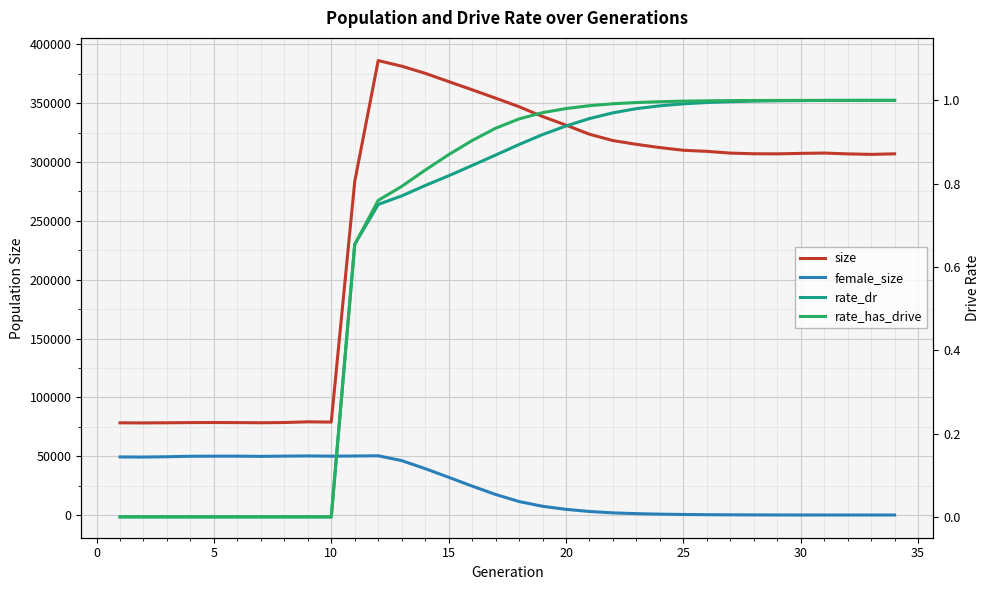

True or false: rate_has_drive and rate_dr cross at least once.

False